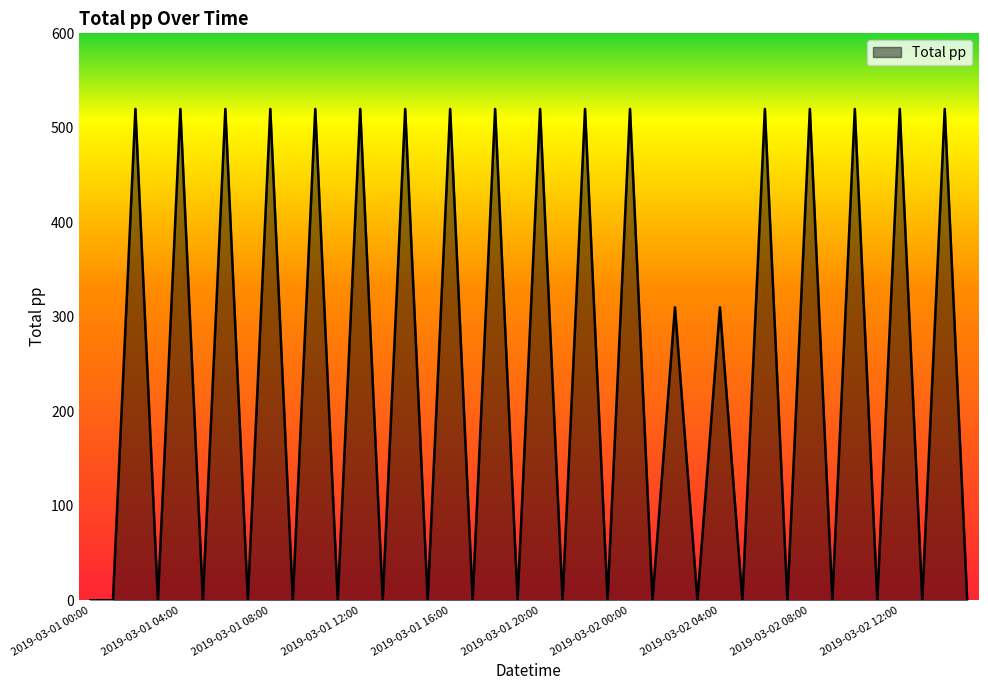

How many lines are shown in the chart?

1